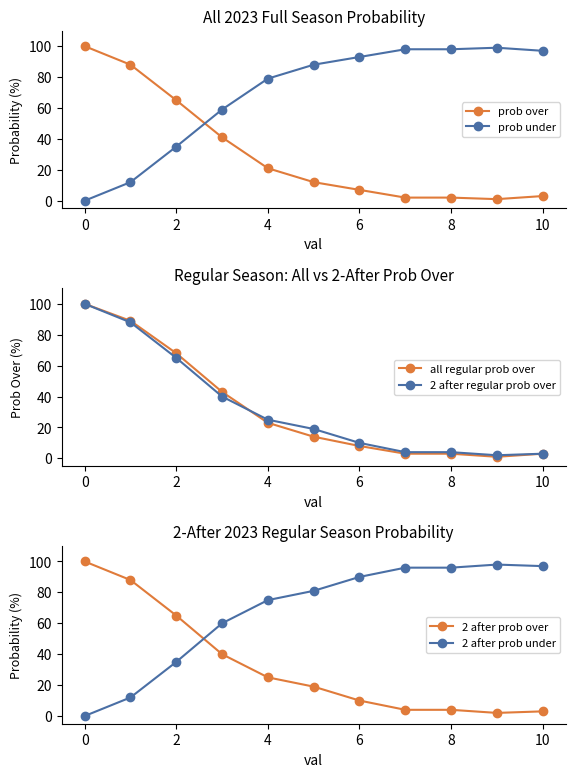

What is the difference between the second highest and second lowest values in the prob over series?

86